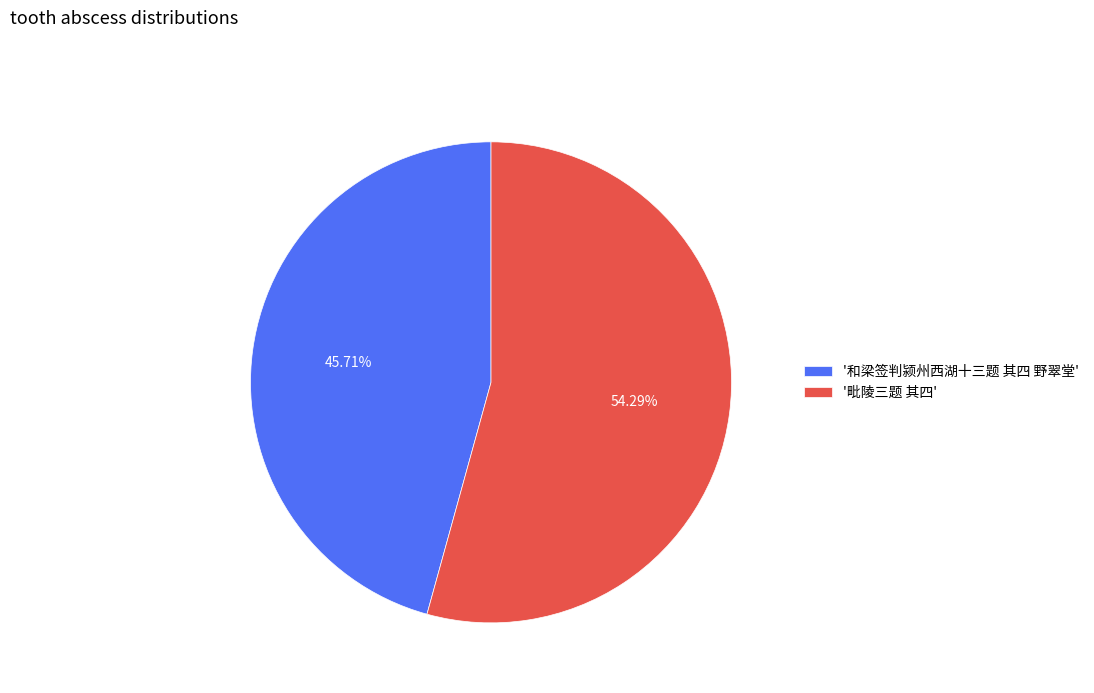

Is there a majority slice in this chart?

Yes